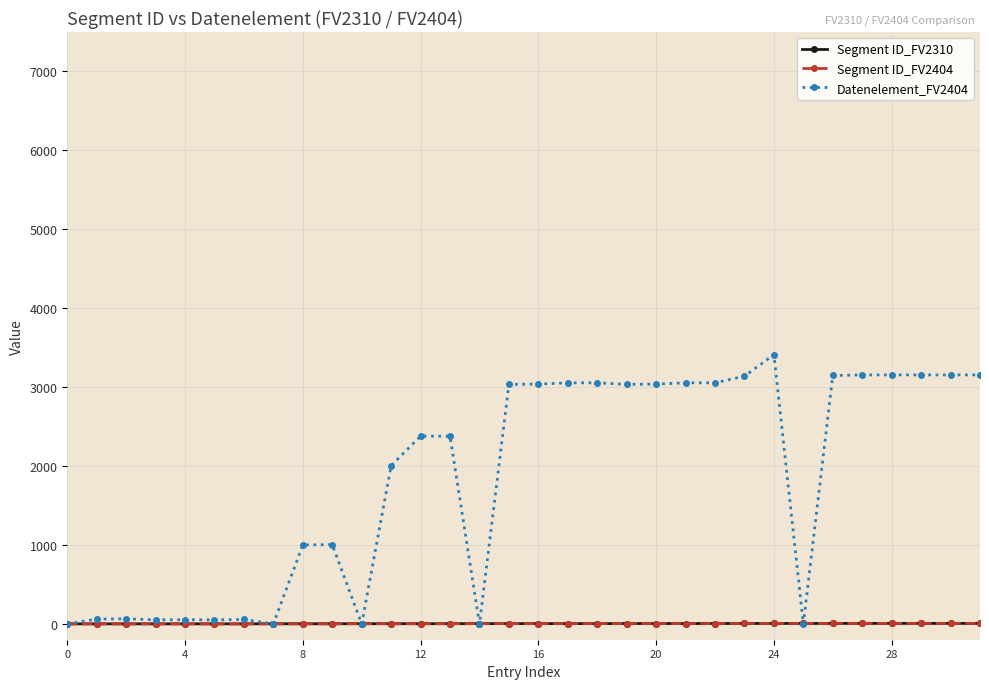

Where is the first local maximum for Datenelement_FV2404?

8